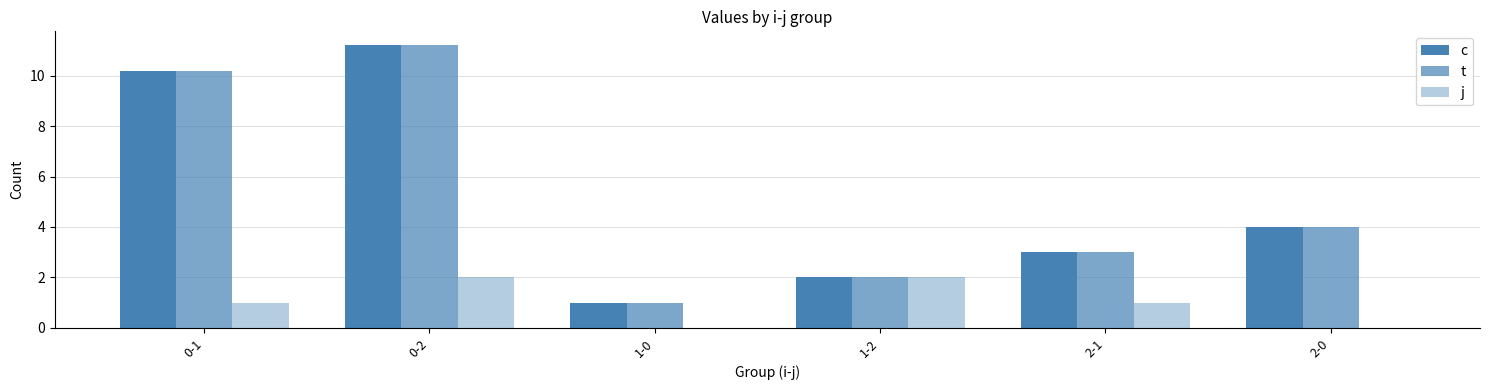

At 0-2, list the series in order from smallest to largest.

j, c, t